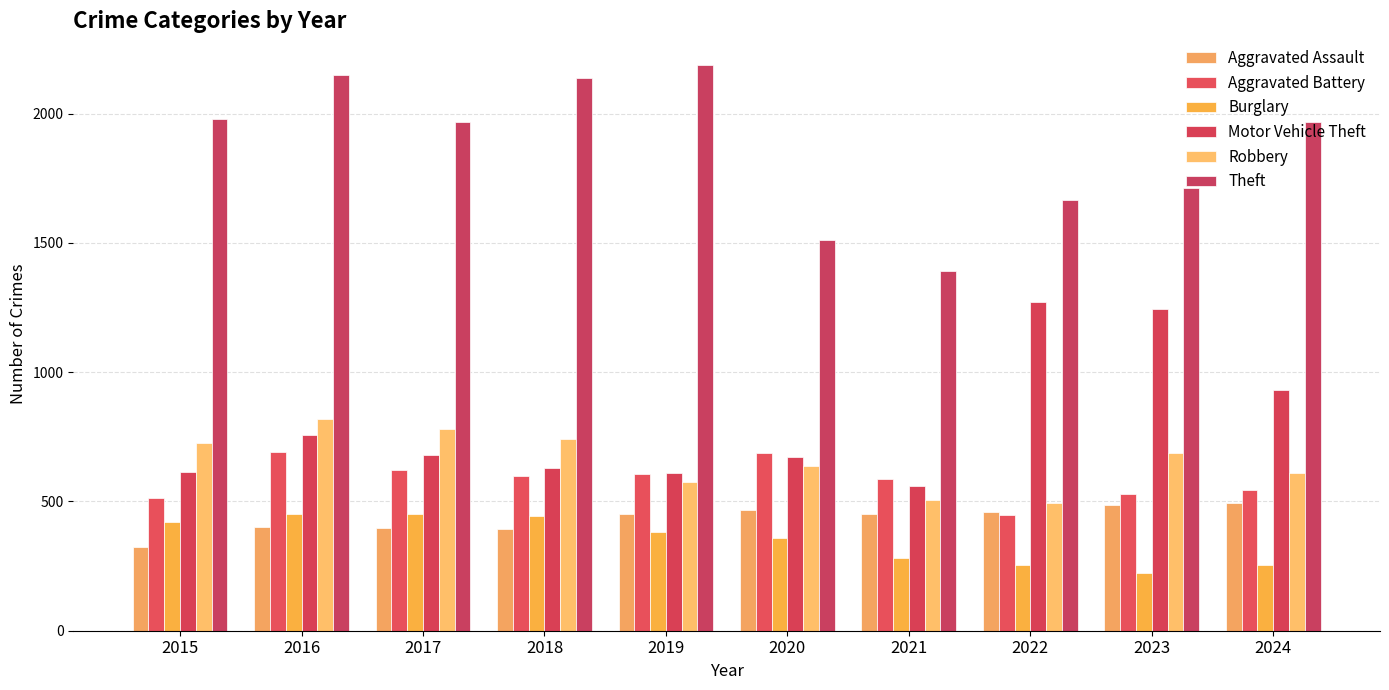

What is the greatest value displayed?

2190